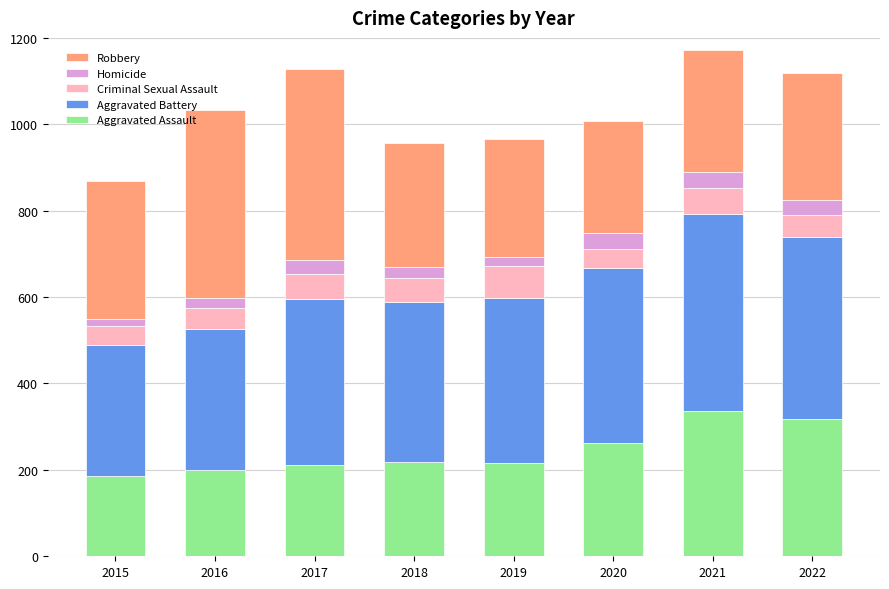

What is the total value across all series at 2021?

1171